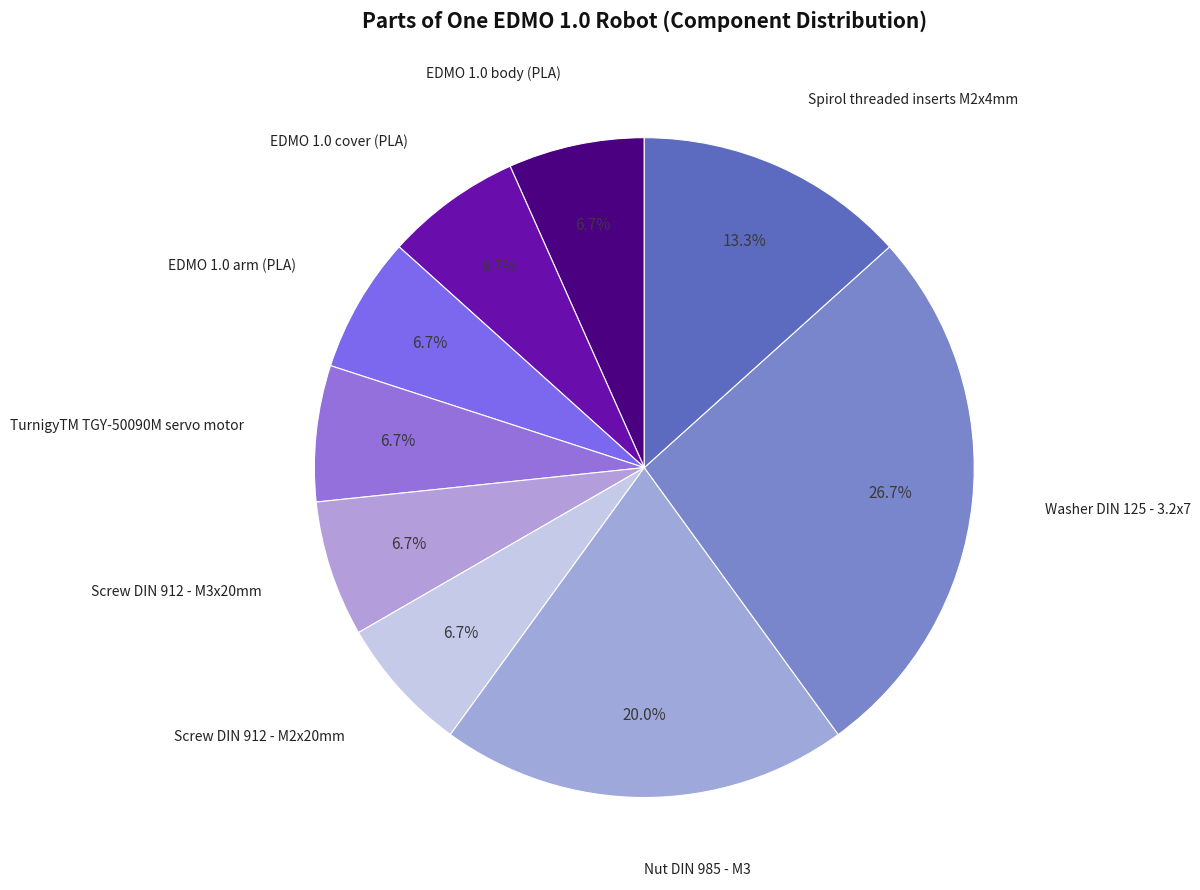

What is the smallest slice in the pie chart?

EDMO 1.0 body (PLA)